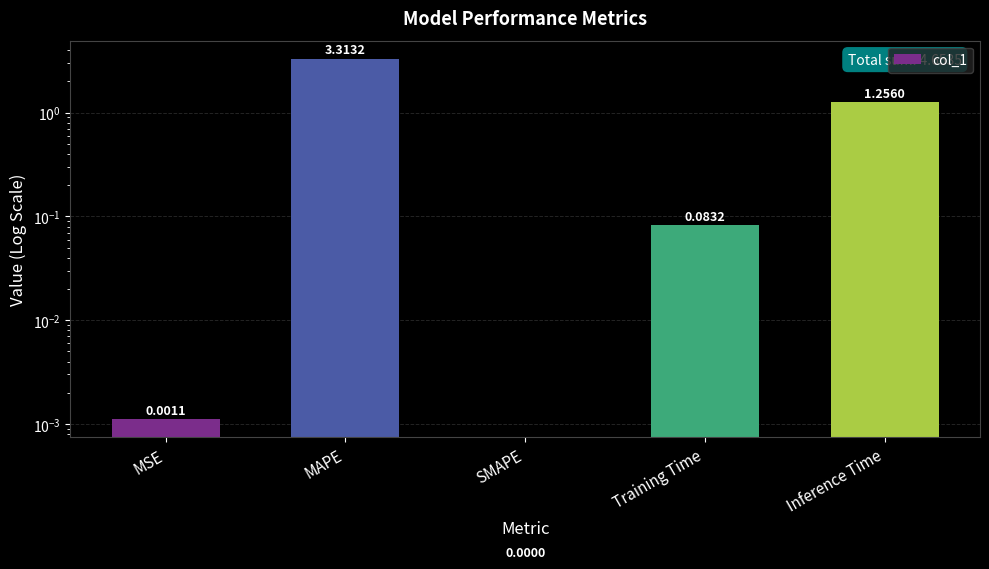

Reading left to right, extract all data points from this chart.

MSE=0.0	MAPE=3.3	SMAPE=0.0	Training Time=0.1	Inference Time=1.3